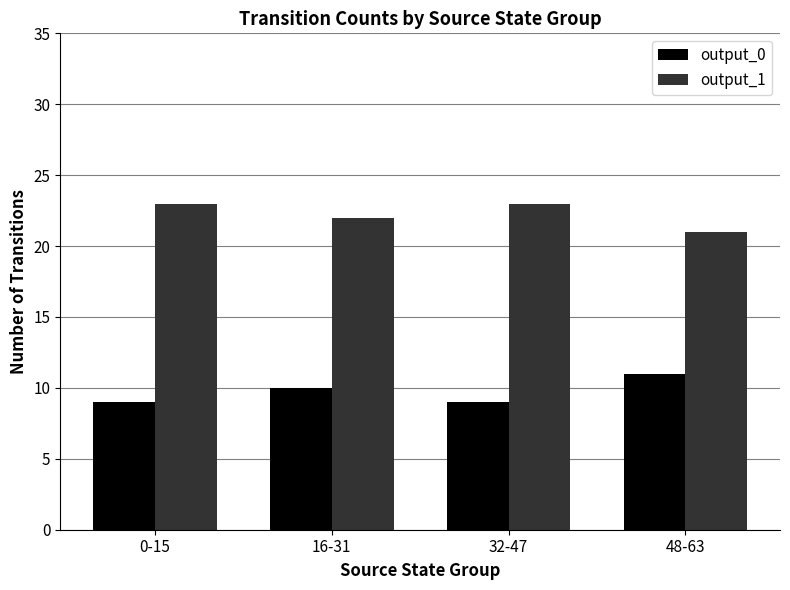

True or false: output_1 has a value of 16 at 32-47.

False